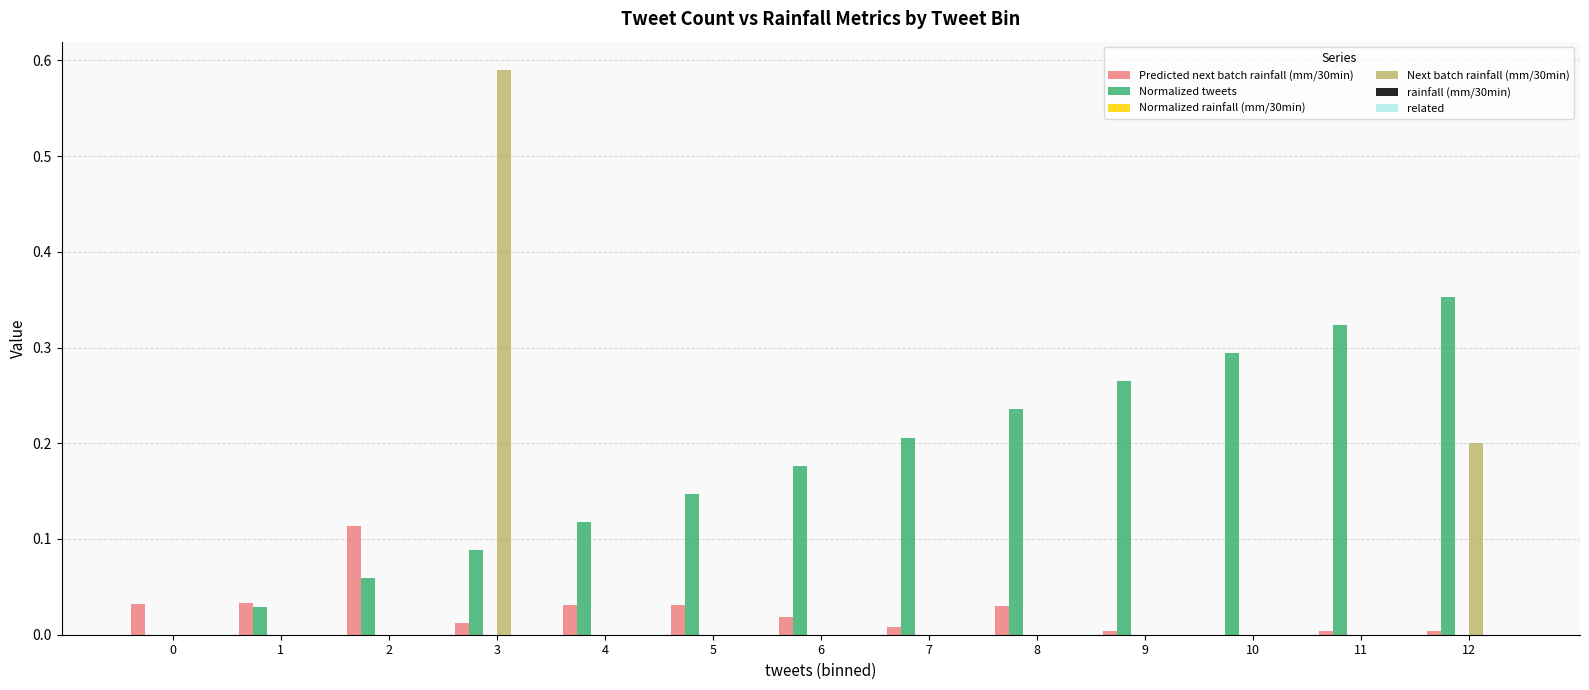

Is the value of Next batch rainfall (mm/30min) at 0 greater than the value of Normalized tweets at 7?

No